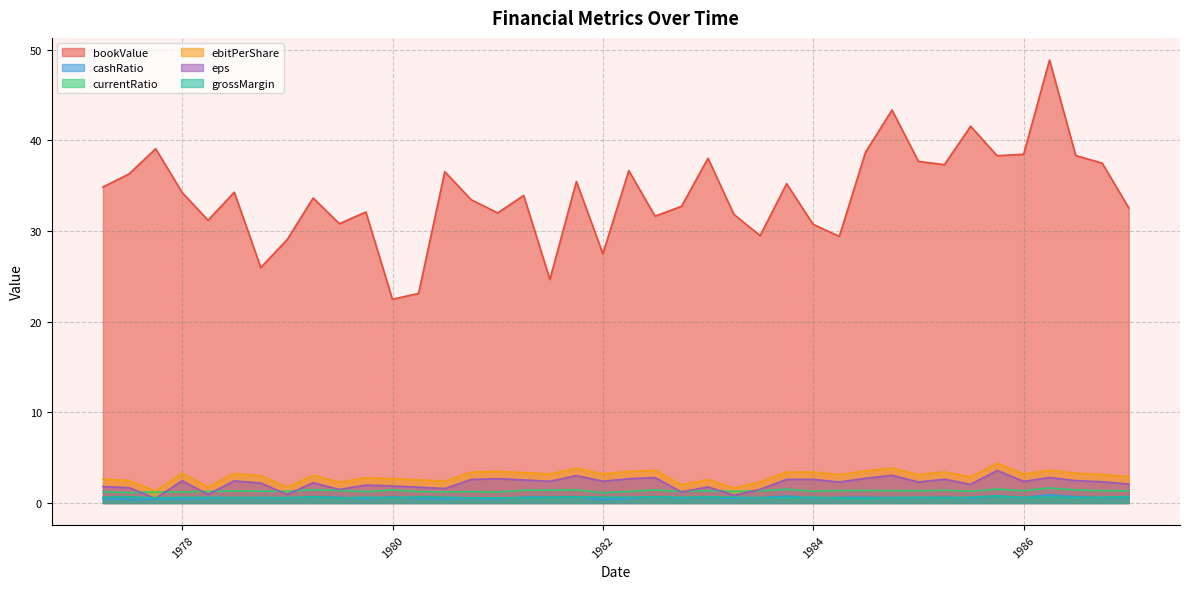

Between 1986-12-31 and 1984-06-30, which is larger?

1984-06-30